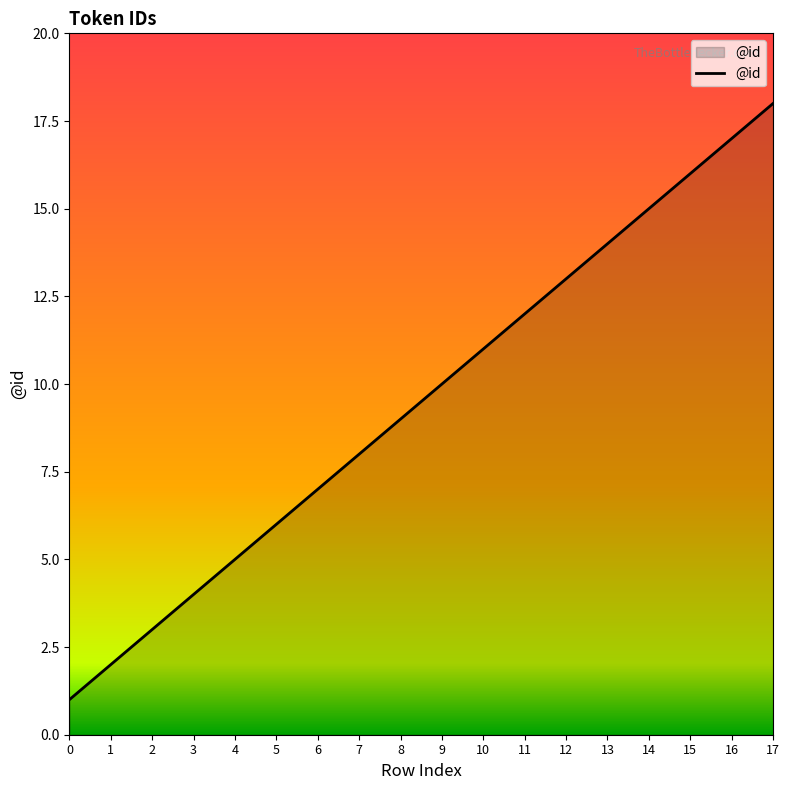

The value at 12 is 20. True or false?

False